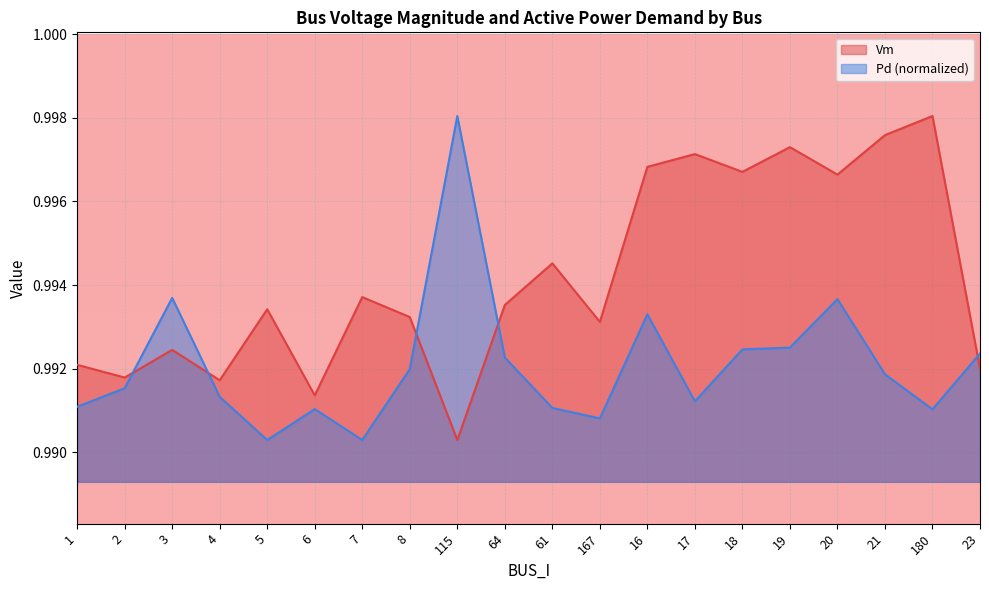

At which category does Vm reach its first local valley?

2